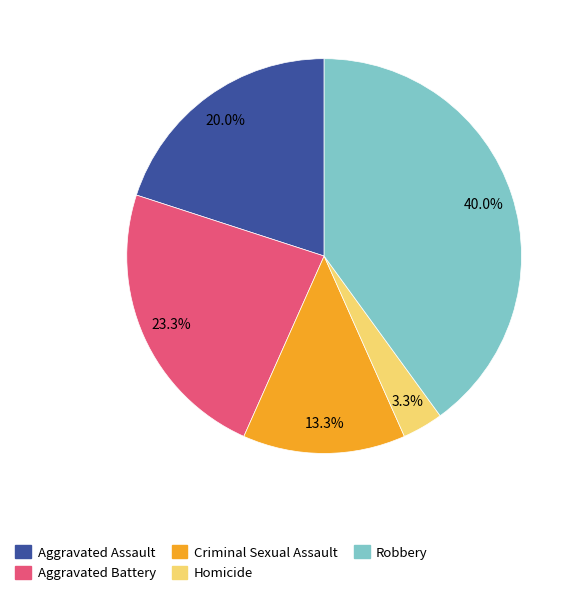

Is it true that Aggravated Assault is 14% of the pie?

False